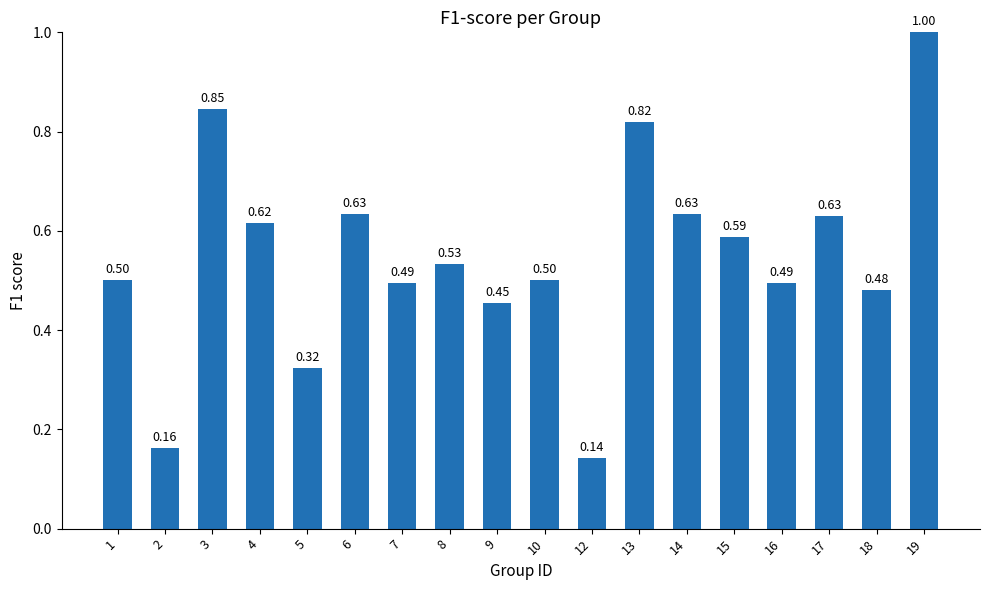

What is the average value?

0.5